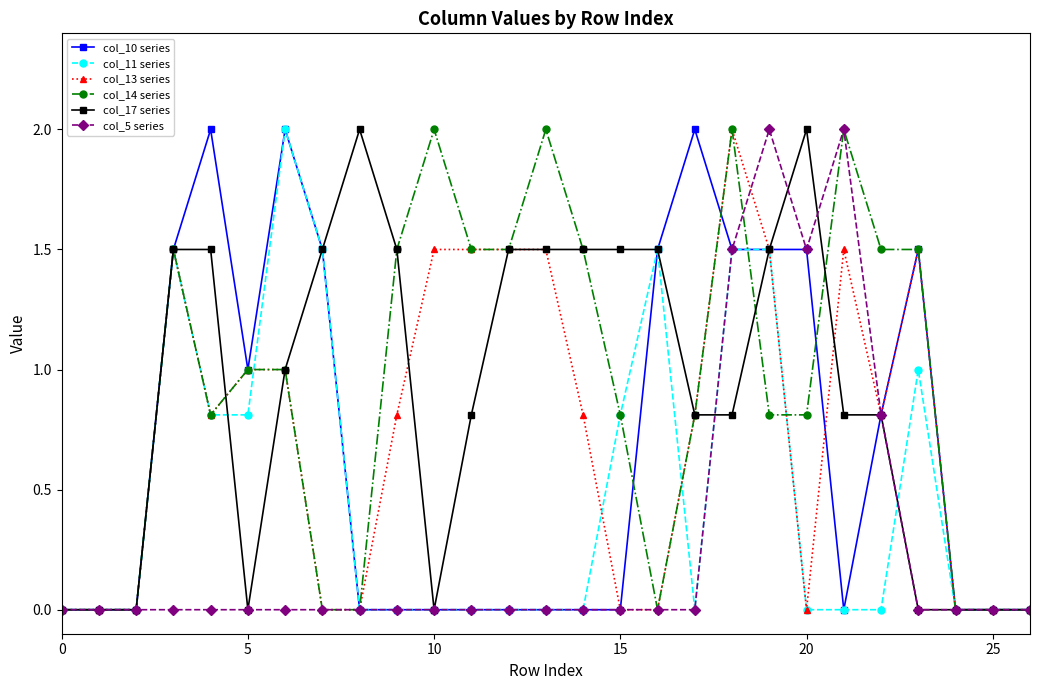

How many data points does each series have?

27